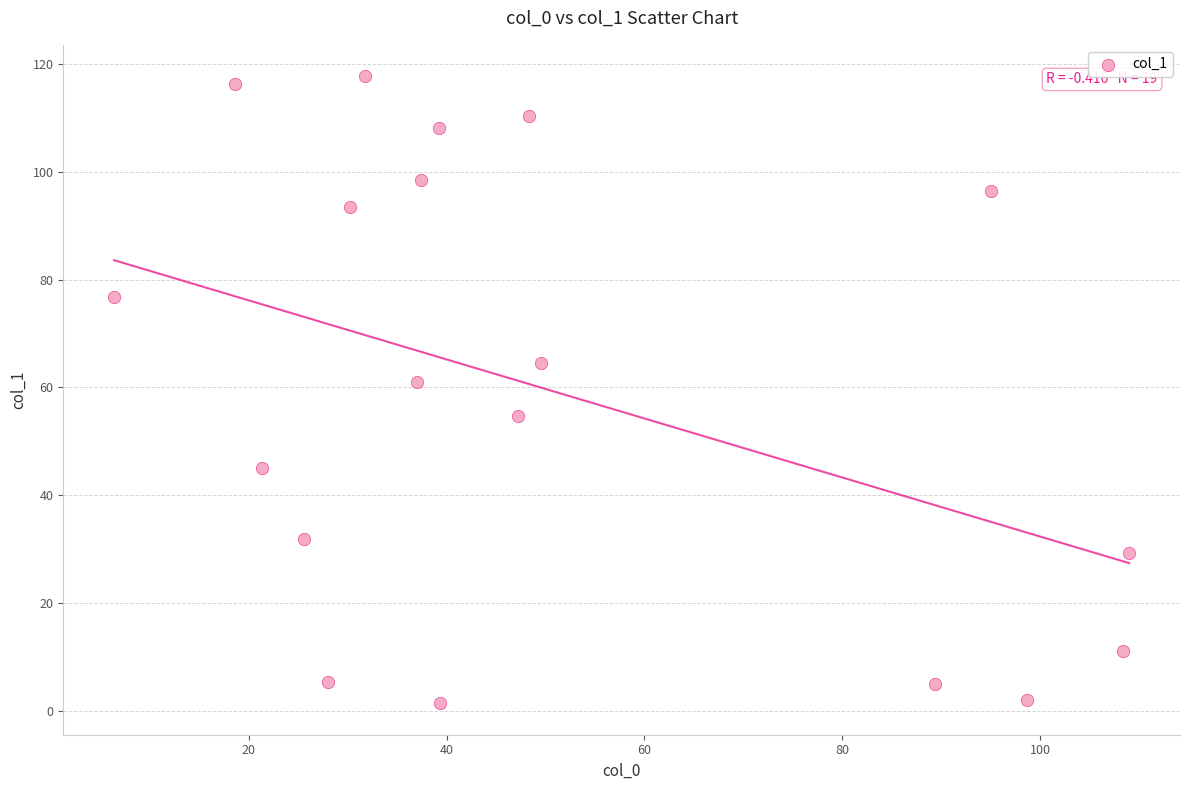

What is the range of X values (max minus min)?

102.6